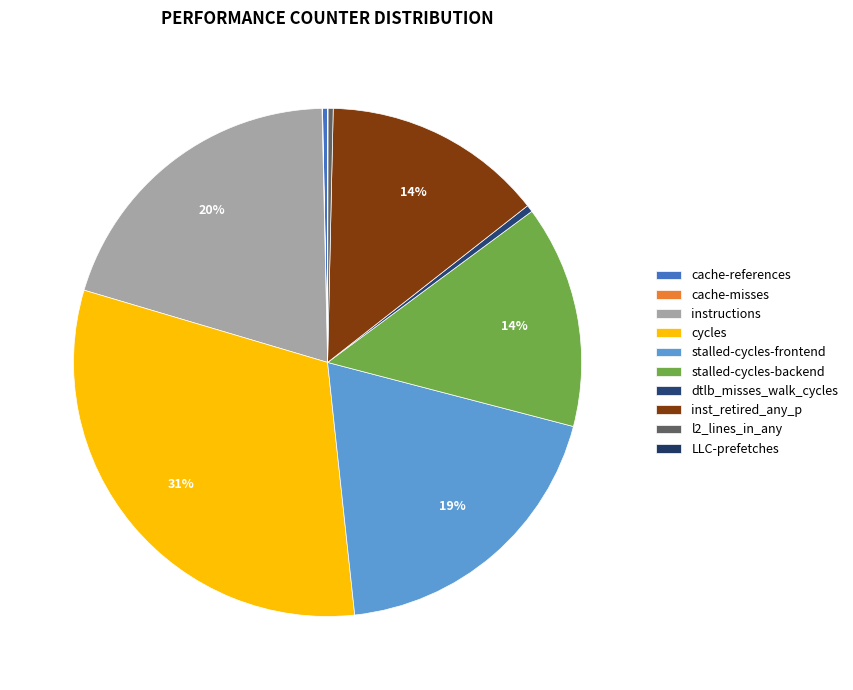

Rank the categories by value from highest to lowest.

cycles, instructions, stalled-cycles-frontend, stalled-cycles-backend, inst_retired_any_p, dtlb_misses_walk_cycles, l2_lines_in_any, cache-references, cache-misses, LLC-prefetches